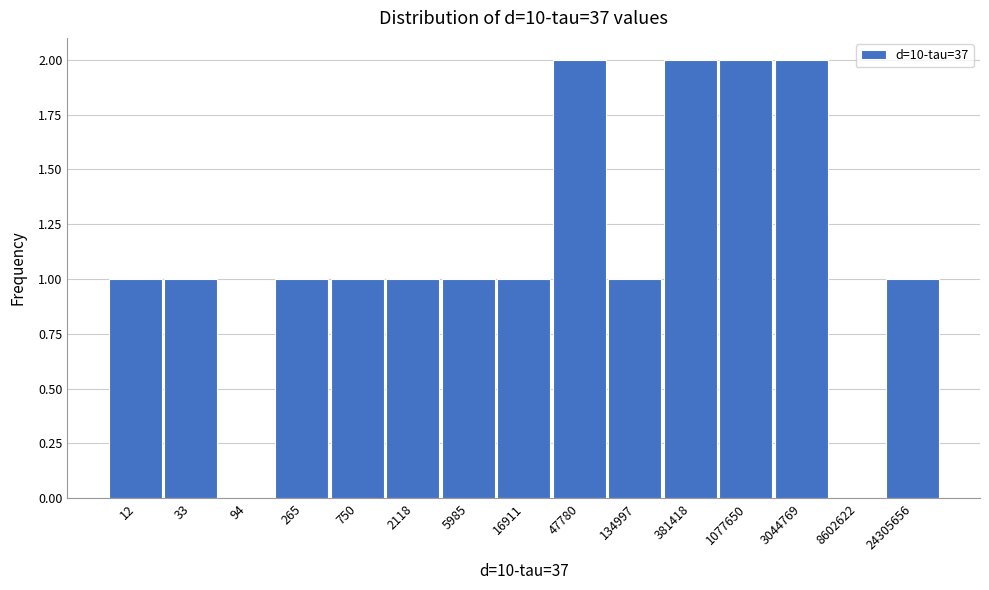

Reading right to left, list all the values displayed in this chart.

24305656=1	8602622=0	3044769=2	1077650=2	381418=2	134997=1	47780=2	16911=1	5985=1	2118=1	750=1	265=1	94=0	33=1	12=1